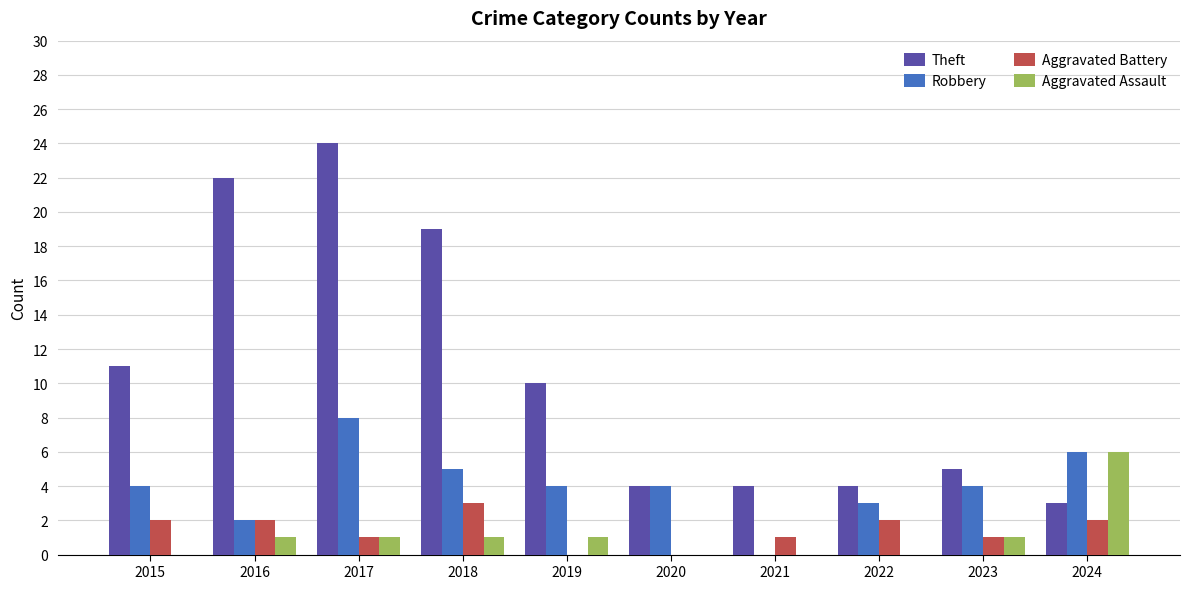

Reading right to left, list all the values displayed in this chart.

Theft: 3	5	4	4	4	10	19	24	22	11
Robbery: 6	4	3	0	4	4	5	8	2	4
Aggravated Battery: 2	1	2	1	0	0	3	1	2	2
Aggravated Assault: 6	1	0	0	0	1	1	1	1	0